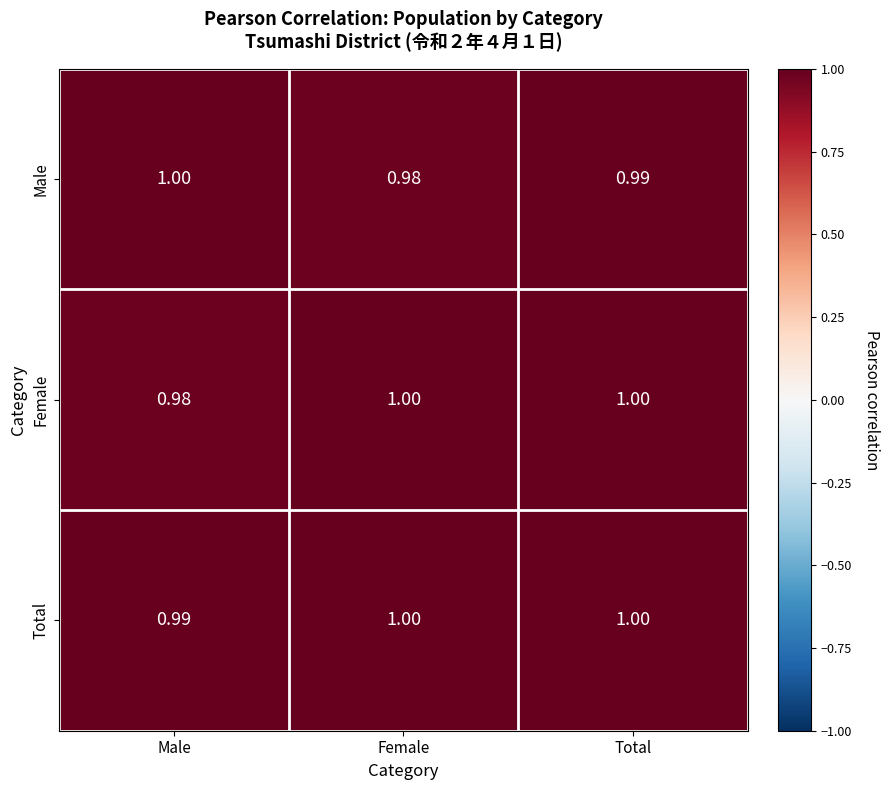

Rank the series by their average value, from highest to lowest.

Total, Female, Male